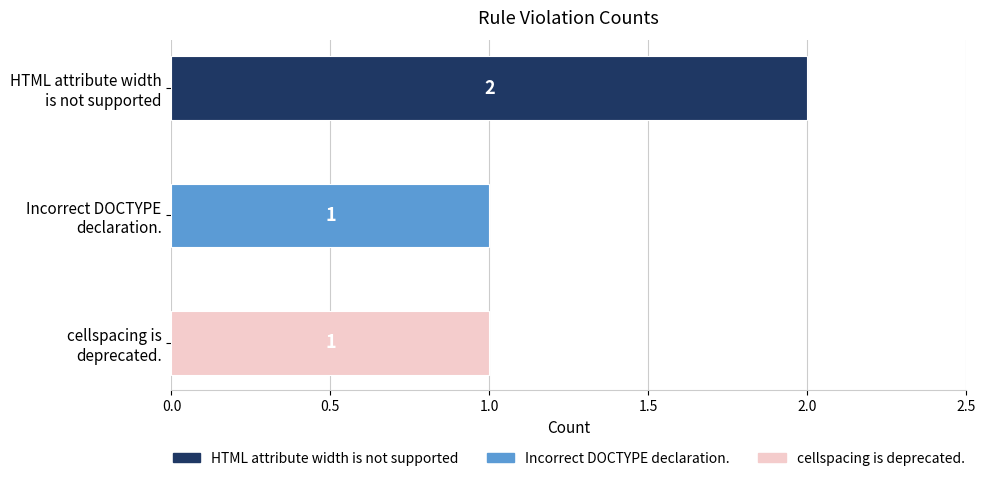

What is the value of the 1st bar from the top?

2